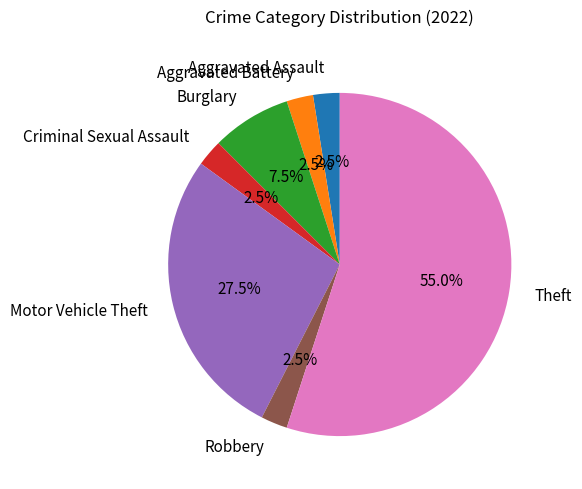

To the nearest percent, what is the difference between the largest and smallest slice percentages?

52%